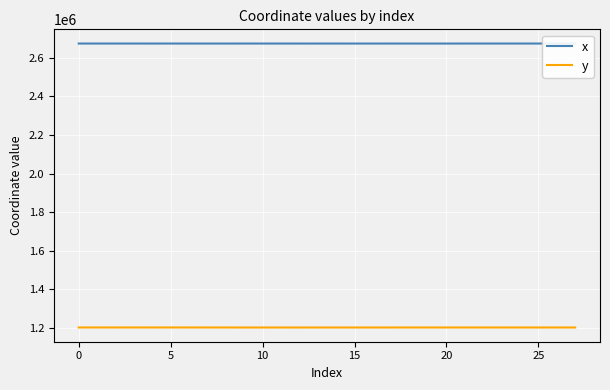

Which series has the largest total across all categories?

x